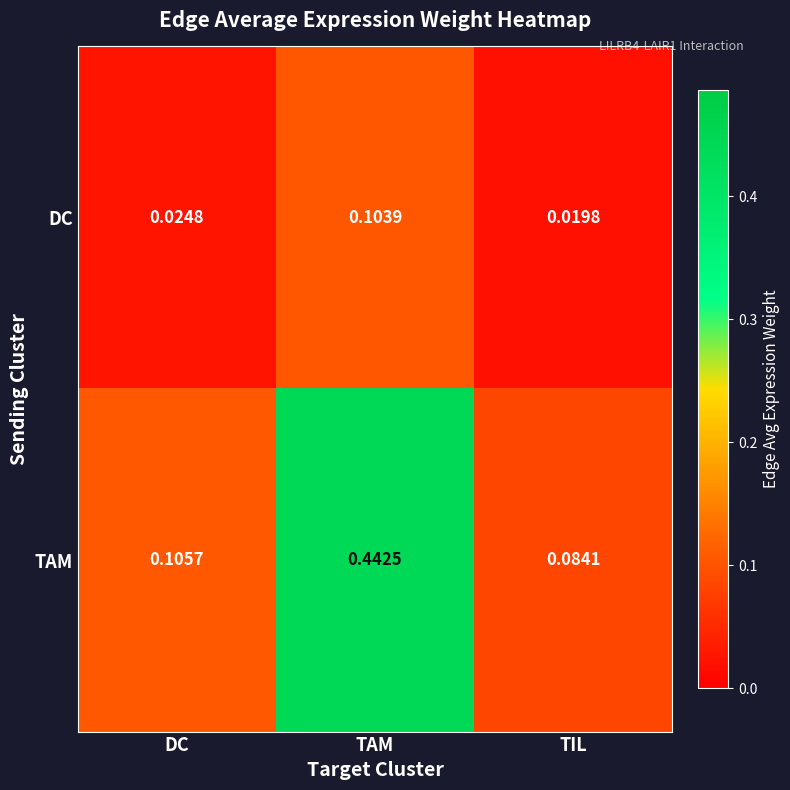

Rank the series at TAM from lowest to highest value.

DC, TAM